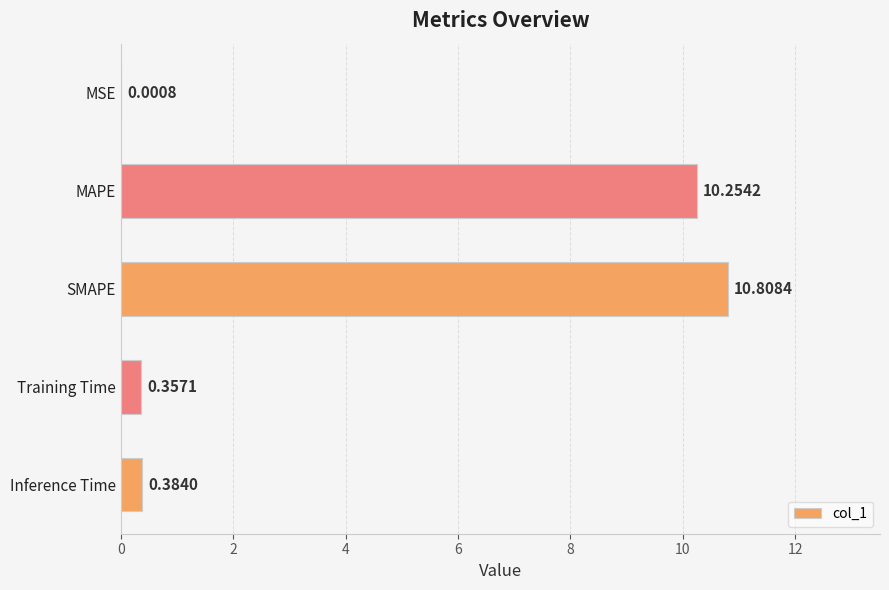

Are the bars horizontal?

Yes